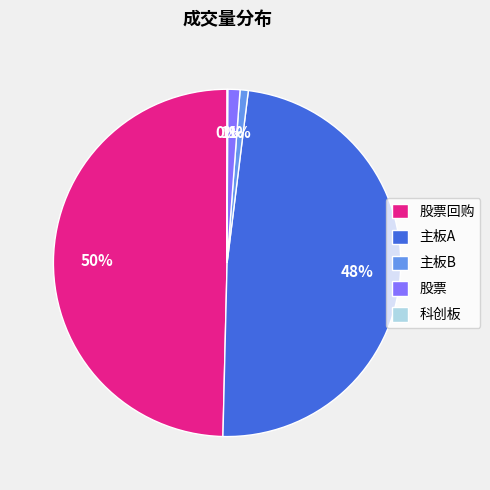

True or false: 股票回购 accounts for 50% of the total.

True